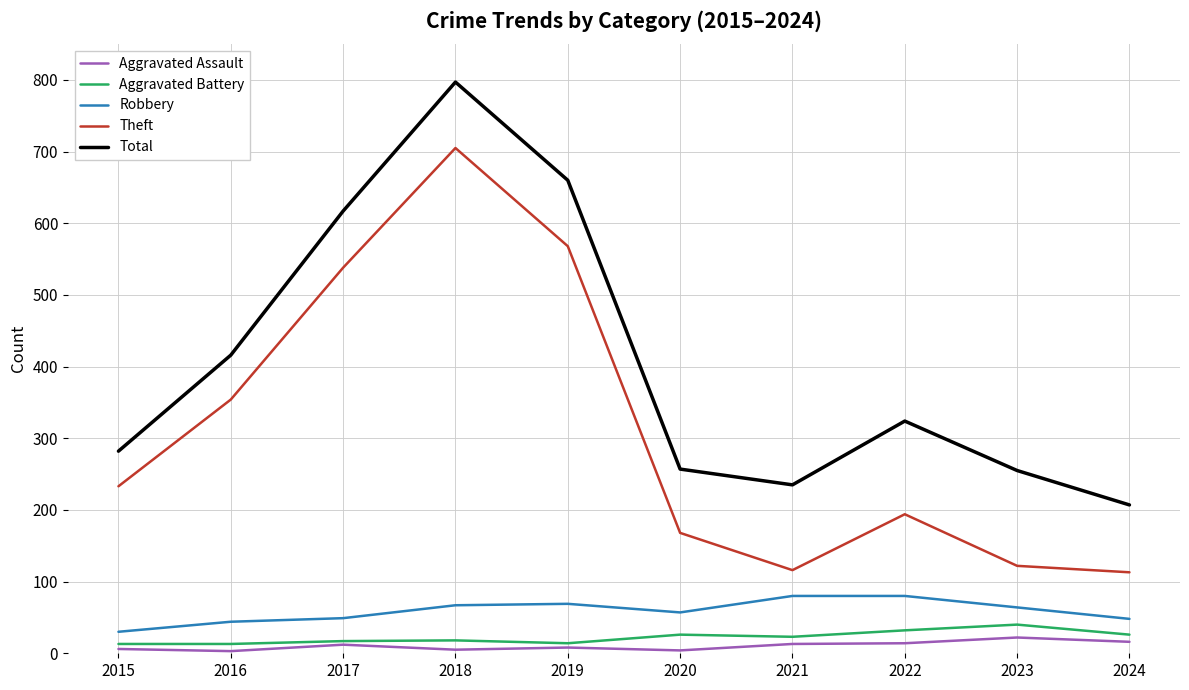

Is the value of Aggravated Assault at 2015 greater than the value of Theft at 2016?

No